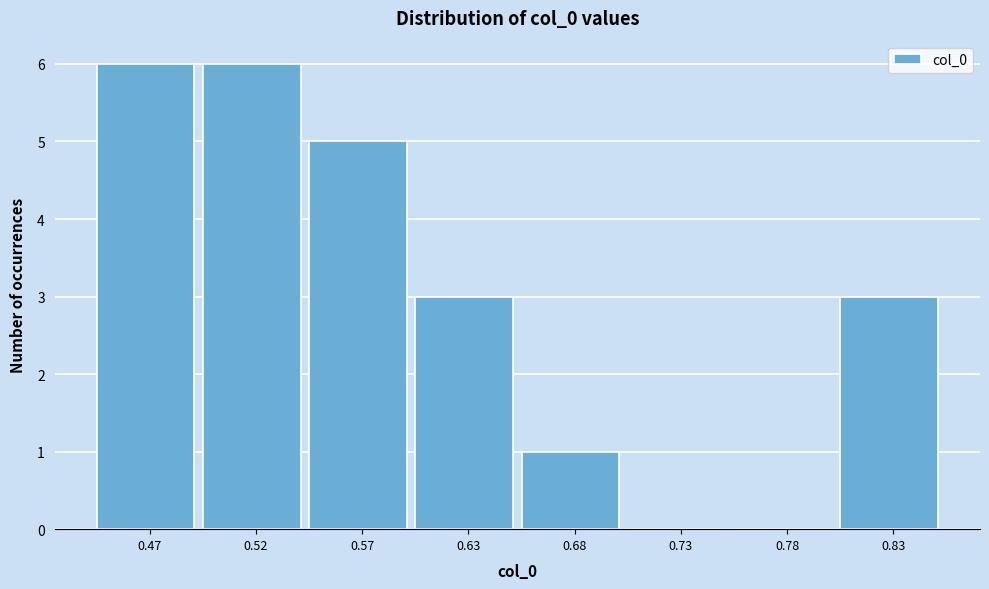

Reading left to right, extract all data points from this chart.

0.47=6	0.52=6	0.57=5	0.63=3	0.68=1	0.73=0	0.78=0	0.83=3